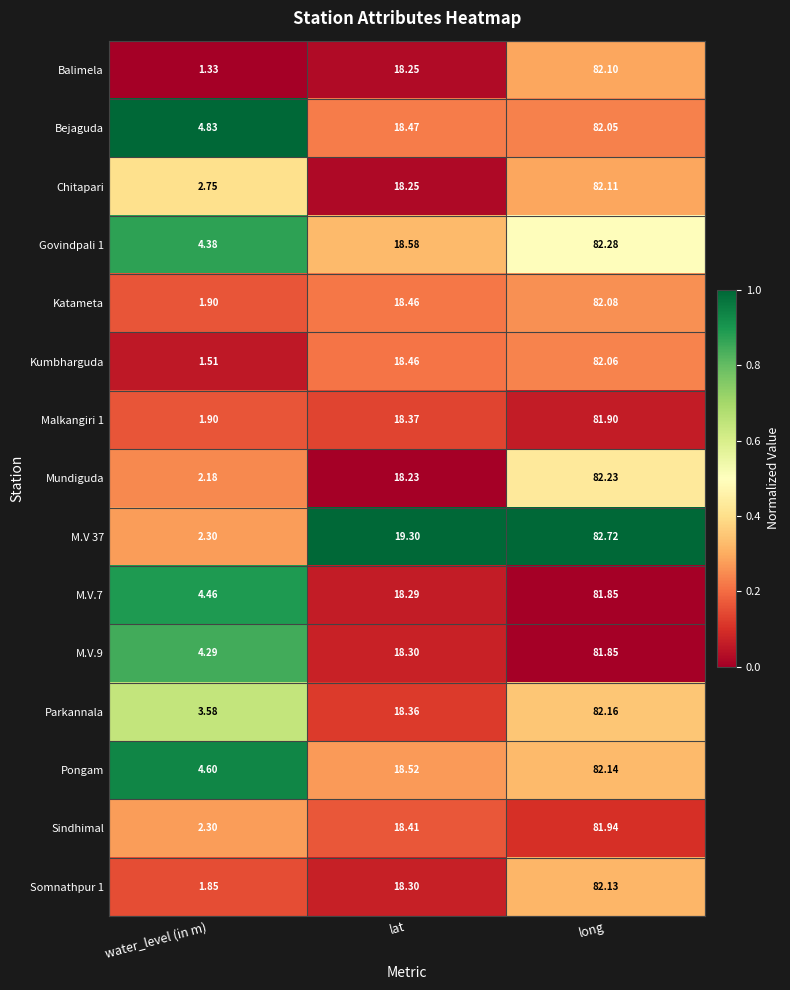

What is the total value across all series at lat?

276.6